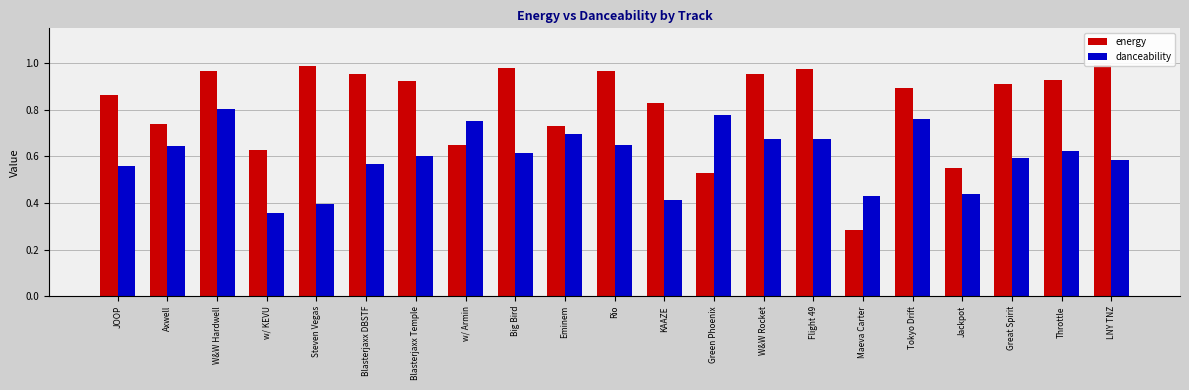

At which label does energy reach its peak?

LNY TNZ